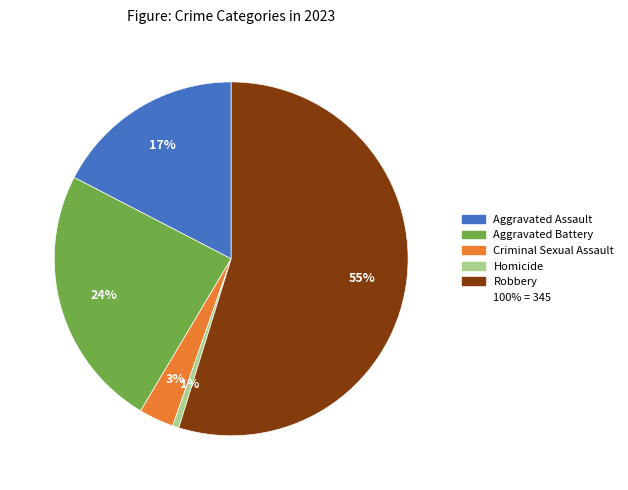

Is there any slice that represents more than half of the pie?

Yes